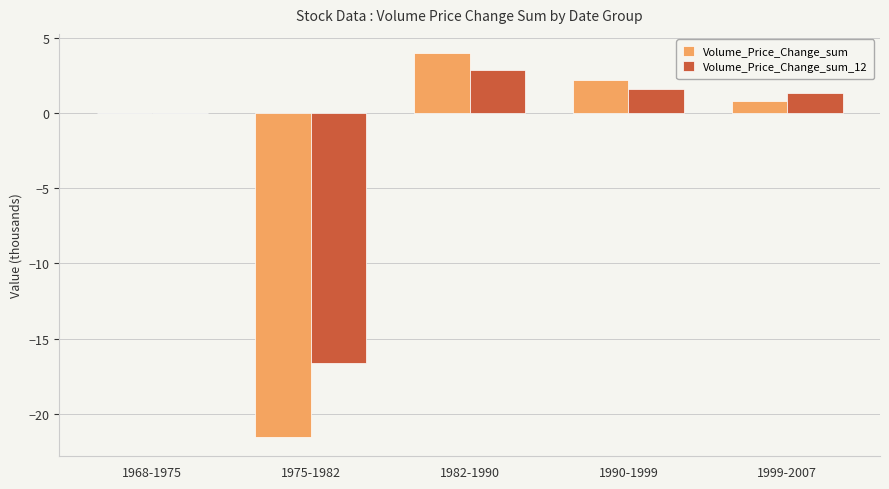

What is the greatest value displayed?

4.0